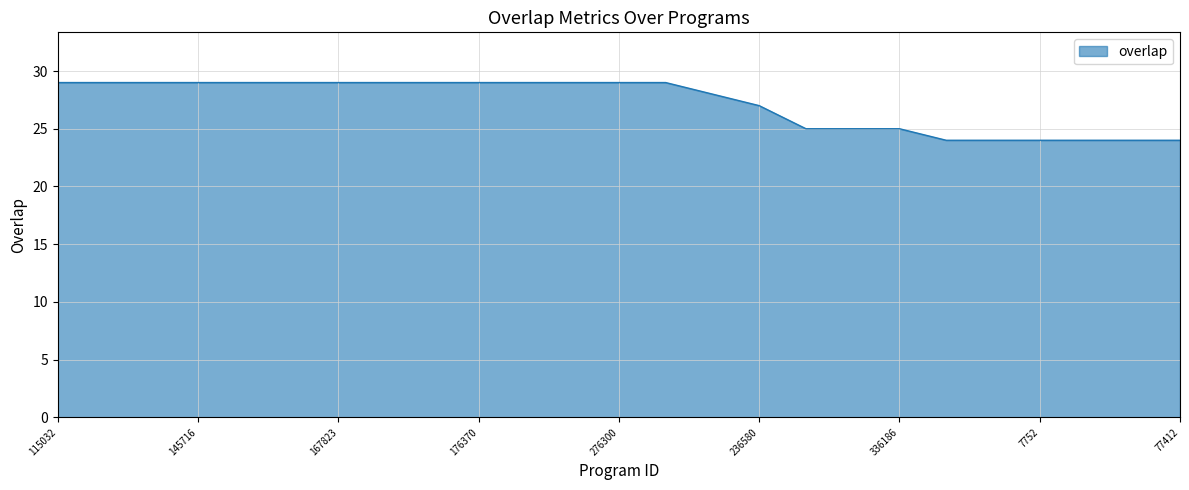

What is the difference between the maximum and minimum values?

5